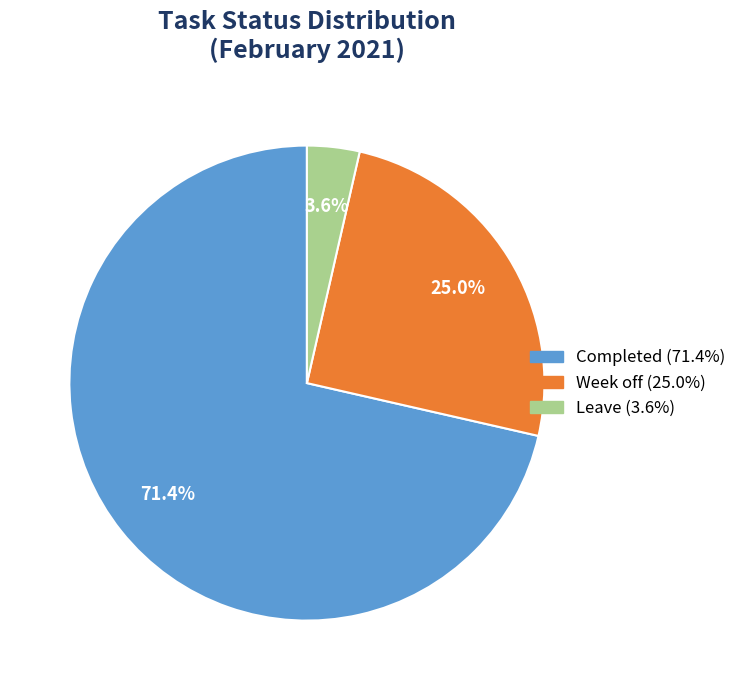

Does any single category account for the majority?

Yes